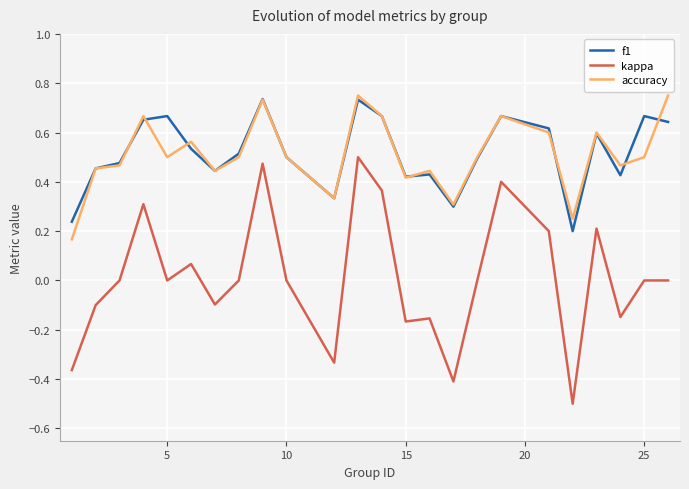

List the series in order of their peak value, highest first.

accuracy, f1, kappa